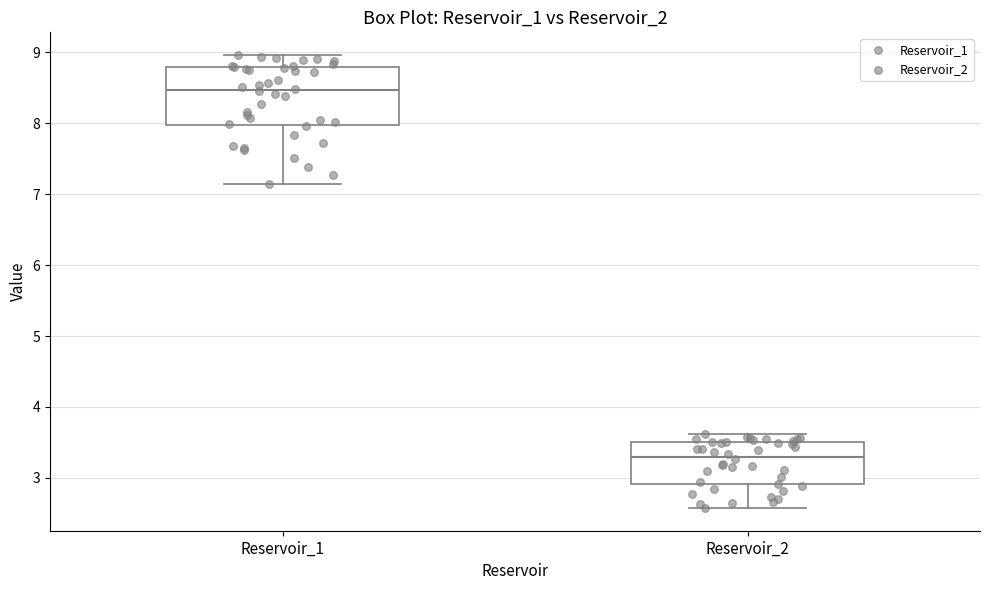

Where does the median line of the box for Reservoir_1 sit on the y-axis? The values are not printed on the chart, so give them approximately, as read against the axis.

8.5